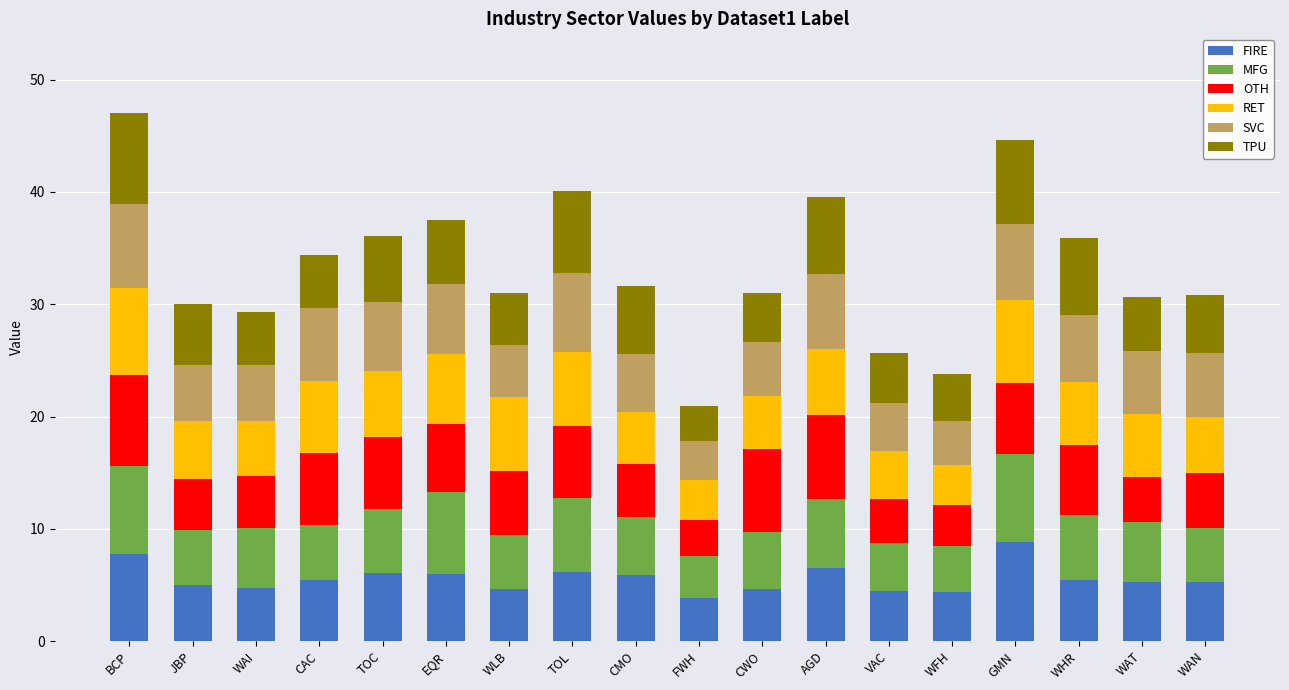

The value of FIRE at BCP is 7.8. True or false?

True